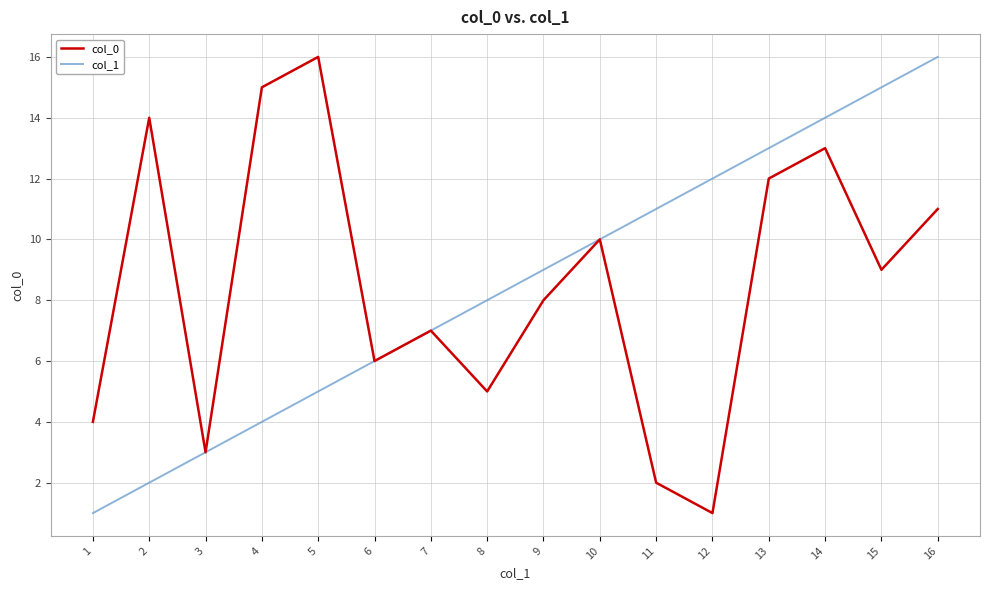

What is the greatest value displayed?

16